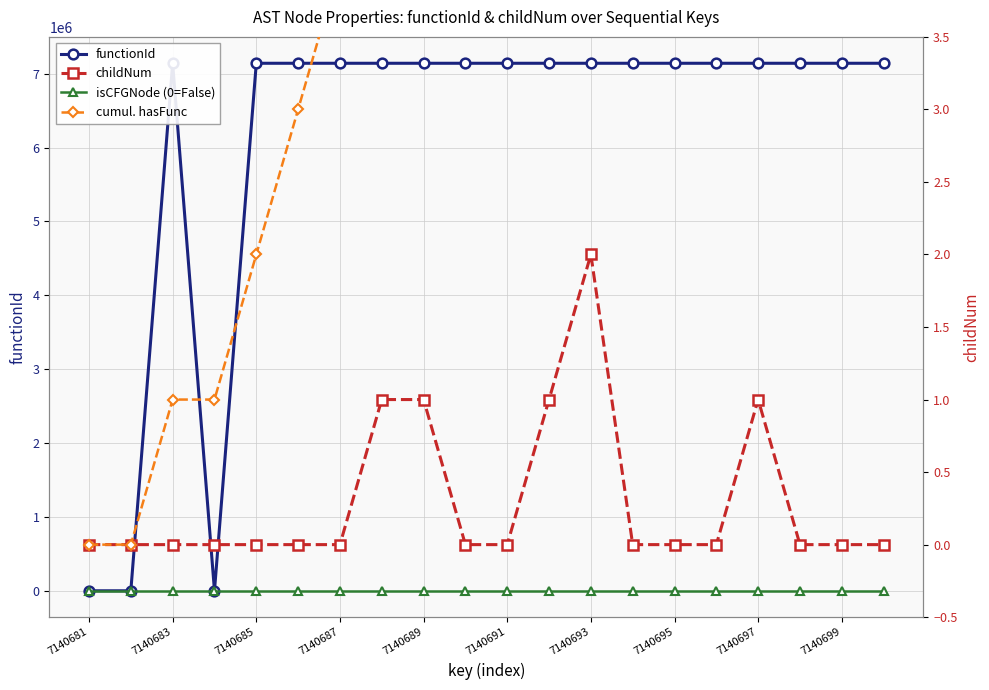

Does the chart have visible grid lines?

Yes